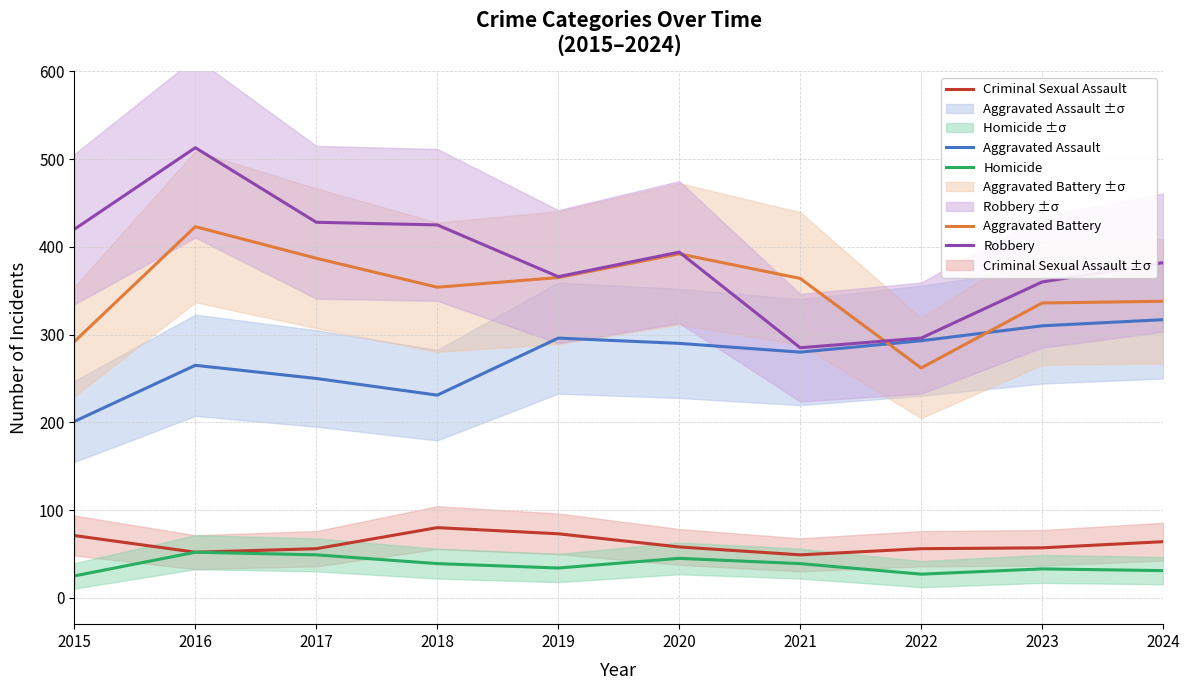

How many data points in Aggravated Assault are above 290?

4